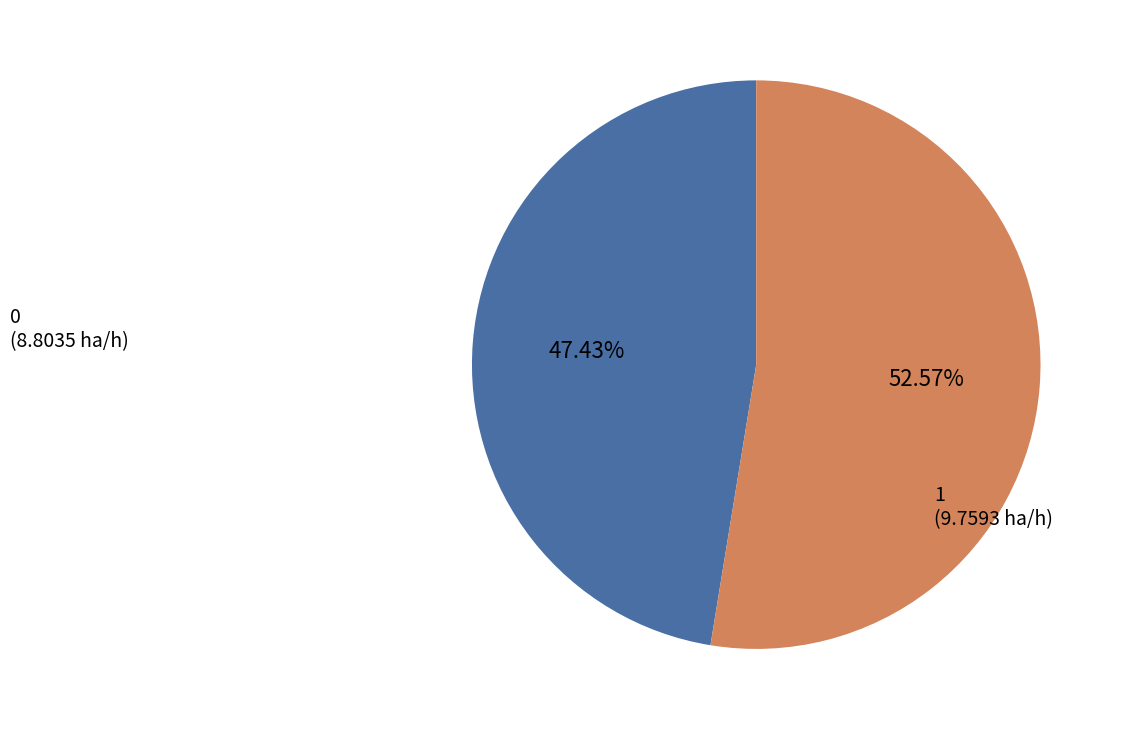

Does any single category account for the majority?

Yes